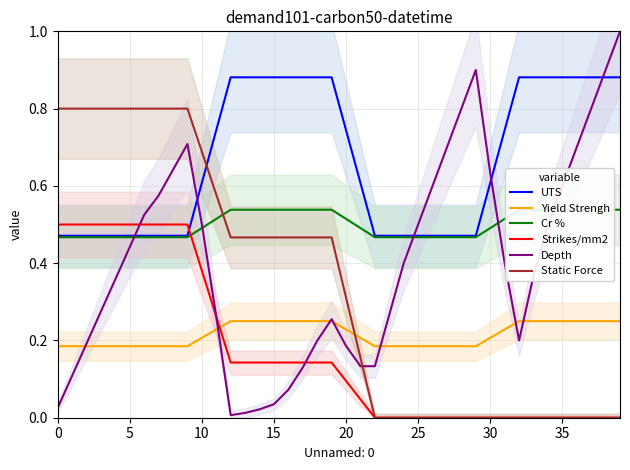

Rank the series by their maximum value, from highest to lowest.

Depth, UTS, Static Force, Cr %, Strikes/mm2, Yield Strengh